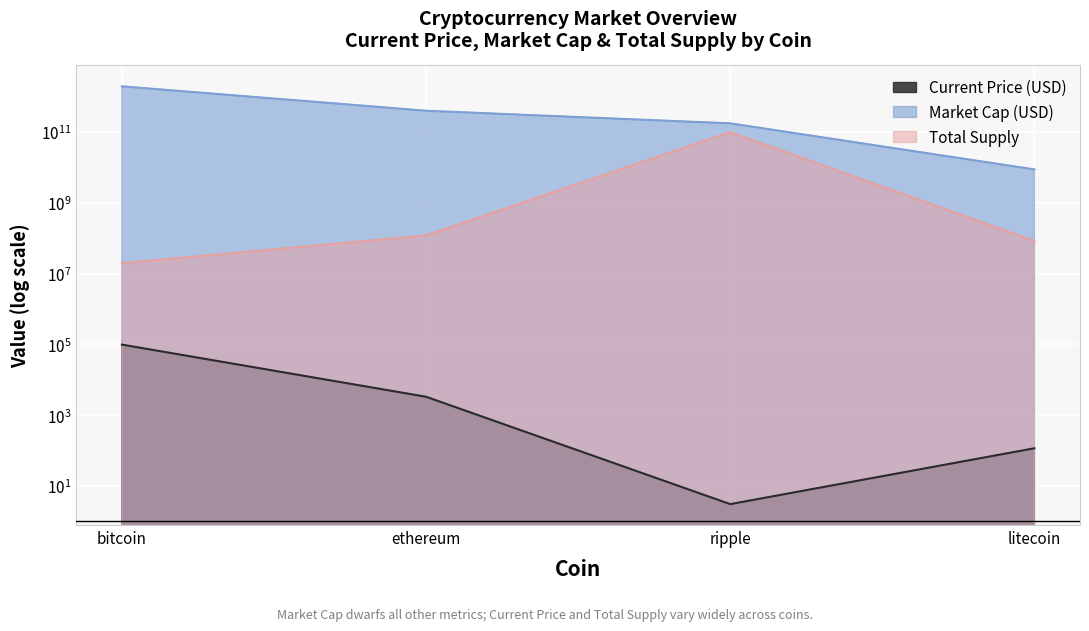

How many lines are shown in the chart?

3